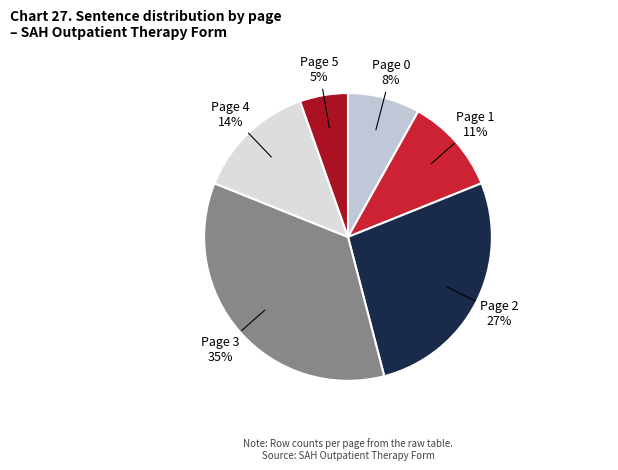

To the nearest percent, what portion does Page 3 represent?

35%